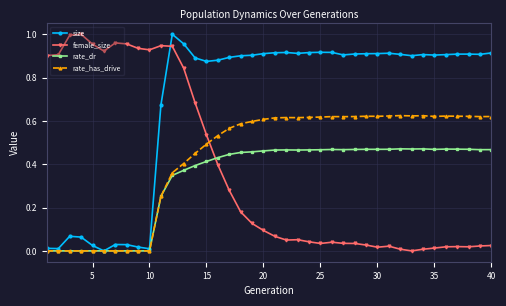

True or false: rate_dr has more than 1 interior local peaks.

True